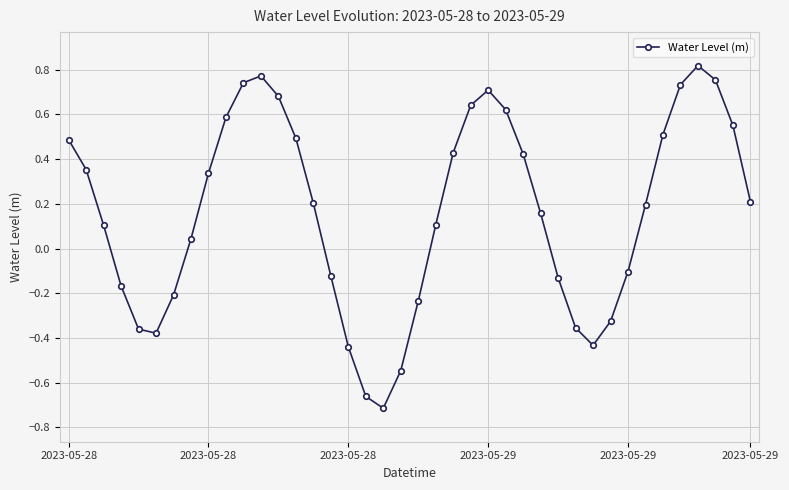

How many data points are less than 0?

15